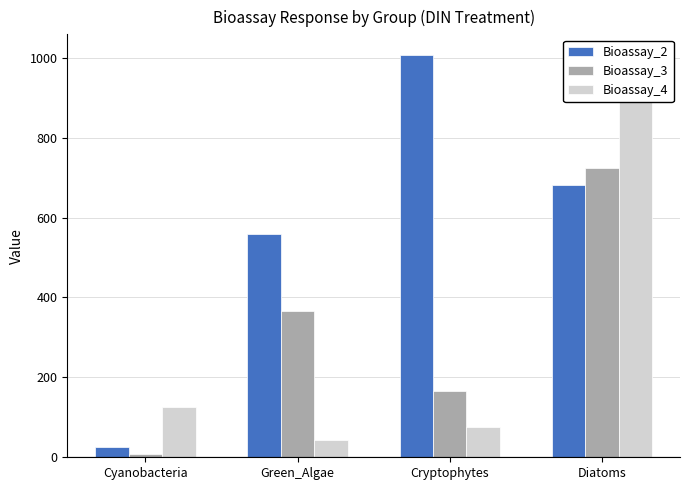

Reading right to left, extract all data points from this chart.

Bioassay_2: 680.3	1005.7	558.0	25.0
Bioassay_3: 722.8	165.5	366.4	8.0
Bioassay_4: 1008.2	77.0	44.1	125.6